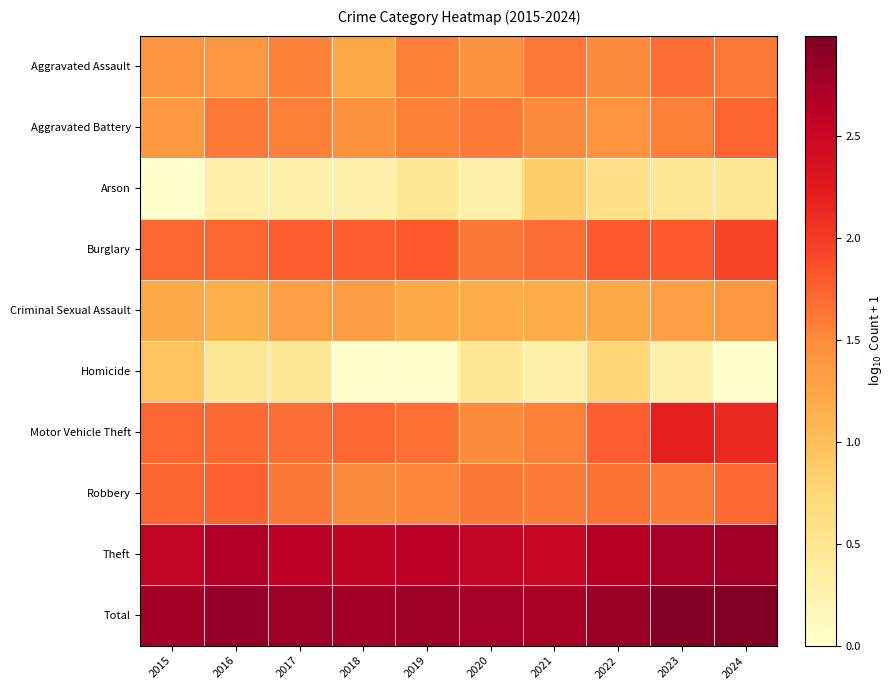

Reading left to right, list all the values displayed in this chart.

Aggravated Assault: 2015=1.4	2016=1.4	2017=1.6	2018=1.2	2019=1.6	2020=1.4	2021=1.6	2022=1.5	2023=1.7	2024=1.6
Aggravated Battery: 2015=1.4	2016=1.6	2017=1.6	2018=1.4	2019=1.6	2020=1.6	2021=1.5	2022=1.4	2023=1.6	2024=1.7
Arson: 2015=0.0	2016=0.3	2017=0.3	2018=0.3	2019=0.5	2020=0.3	2021=0.8	2022=0.6	2023=0.5	2024=0.5
Burglary: 2015=1.7	2016=1.7	2017=1.8	2018=1.8	2019=1.8	2020=1.6	2021=1.7	2022=1.8	2023=1.8	2024=1.9
Criminal Sexual Assault: 2015=1.2	2016=1.1	2017=1.3	2018=1.3	2019=1.2	2020=1.2	2021=1.2	2022=1.2	2023=1.3	2024=1.4
Homicide: 2015=1.0	2016=0.5	2017=0.5	2018=0.0	2019=0.0	2020=0.5	2021=0.3	2022=0.8	2023=0.3	2024=0.0
Motor Vehicle Theft: 2015=1.7	2016=1.7	2017=1.7	2018=1.7	2019=1.7	2020=1.5	2021=1.6	2022=1.8	2023=2.2	2024=2.1
Robbery: 2015=1.7	2016=1.8	2017=1.6	2018=1.5	2019=1.5	2020=1.6	2021=1.6	2022=1.7	2023=1.6	2024=1.7
Theft: 2015=2.5	2016=2.7	2017=2.6	2018=2.6	2019=2.6	2020=2.6	2021=2.5	2022=2.6	2023=2.7	2024=2.8
Total: 2015=2.8	2016=2.8	2017=2.8	2018=2.8	2019=2.8	2020=2.7	2021=2.7	2022=2.8	2023=3.0	2024=3.0